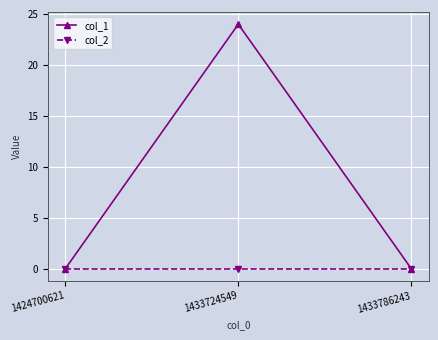

Reading left to right, list all the values displayed in this chart.

col_1: 0	24	0
col_2: 0	0	0